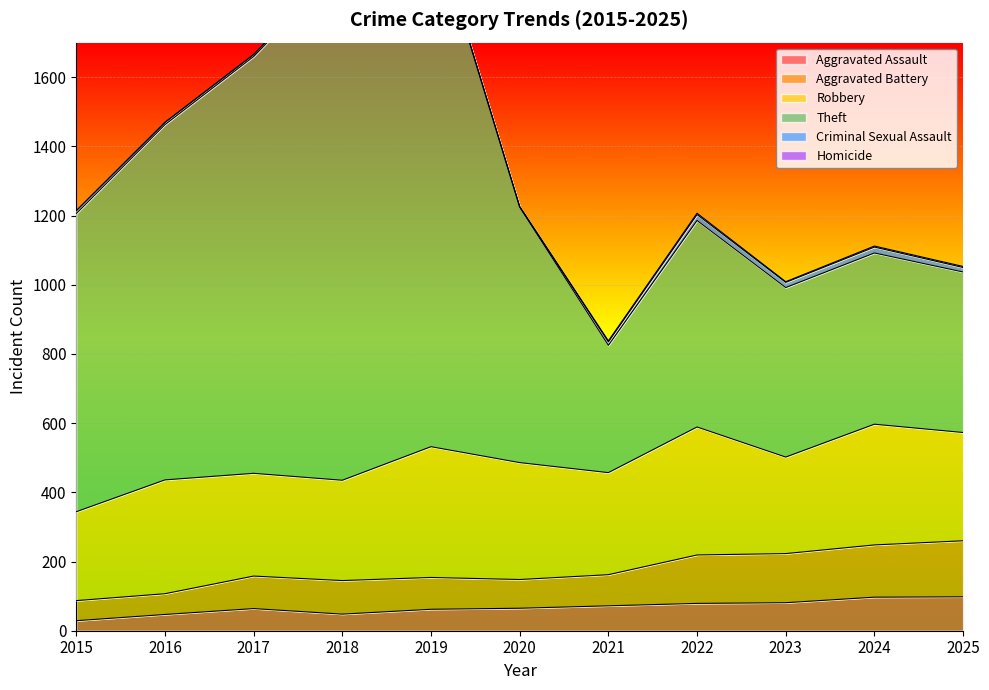

True or false: Aggravated Assault has a value of 64 at 2017.

True